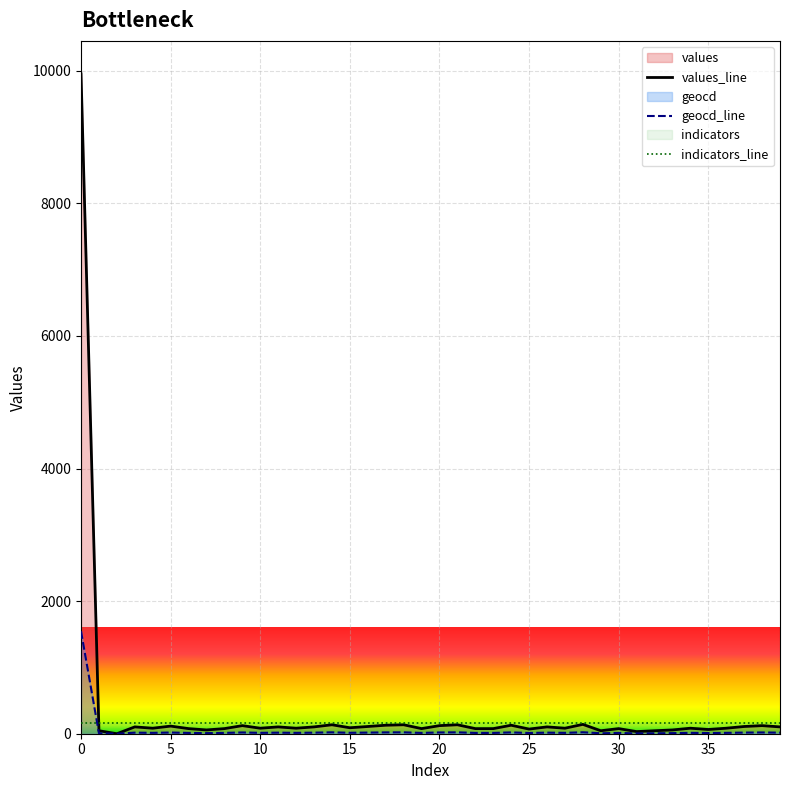

How many lines are shown in the chart?

3